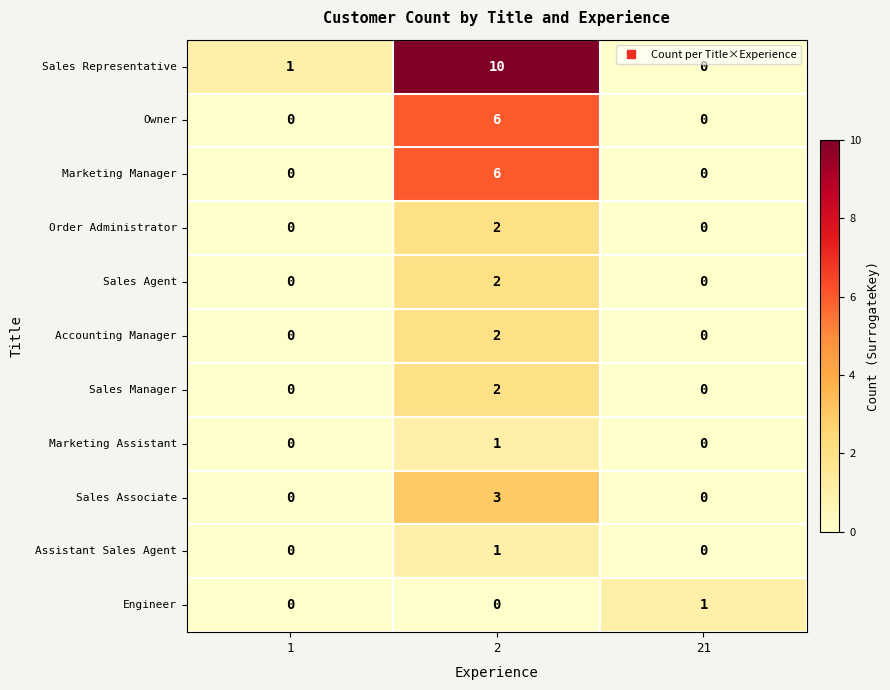

How many Accounting Manager values are between 0 and 2?

3